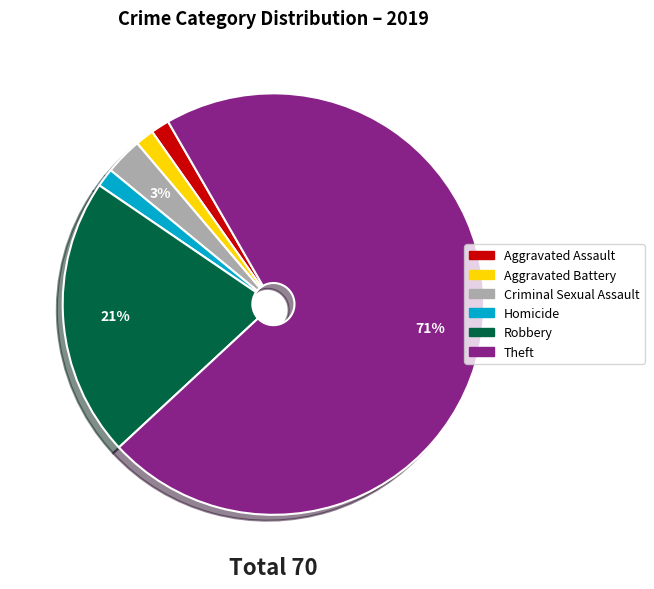

Is there a majority slice in this chart?

Yes